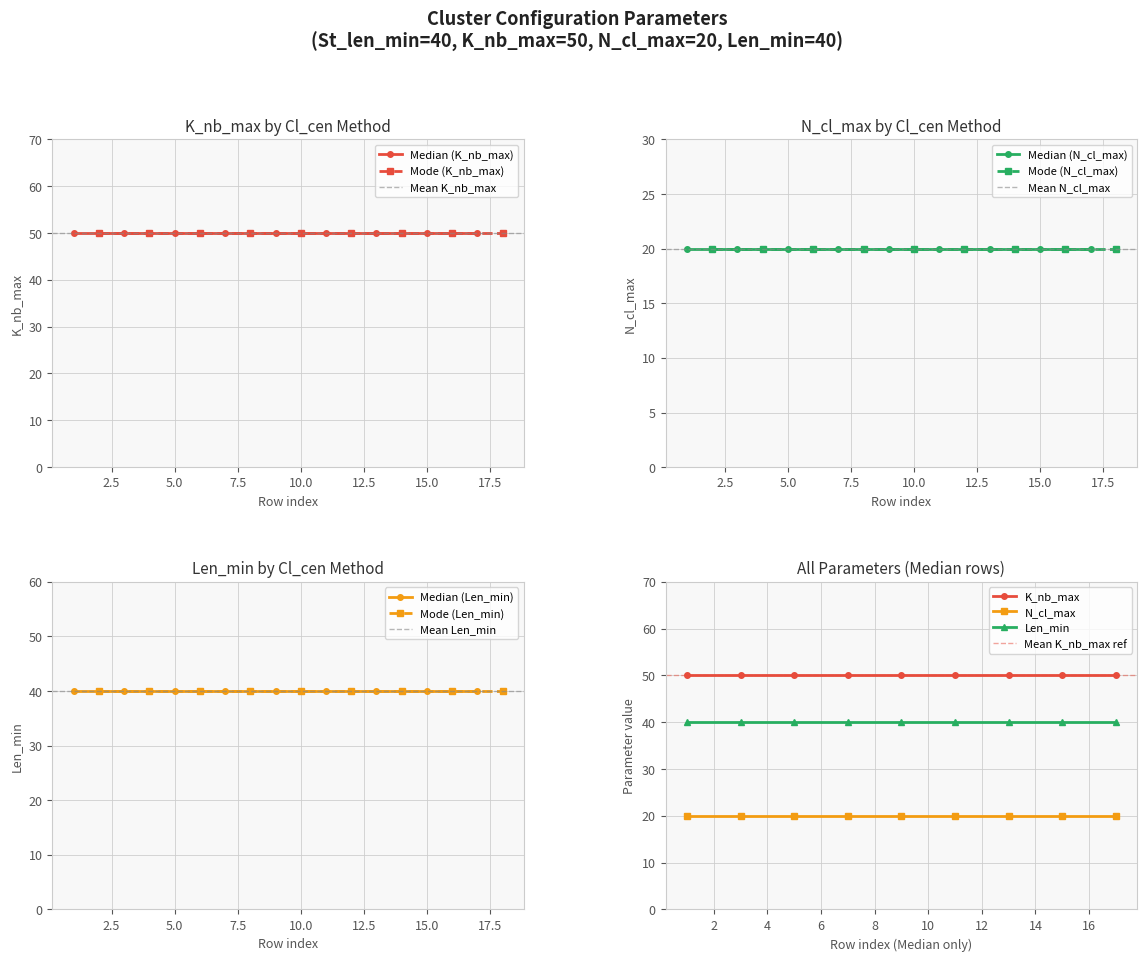

How many distinct data groups are displayed?

3